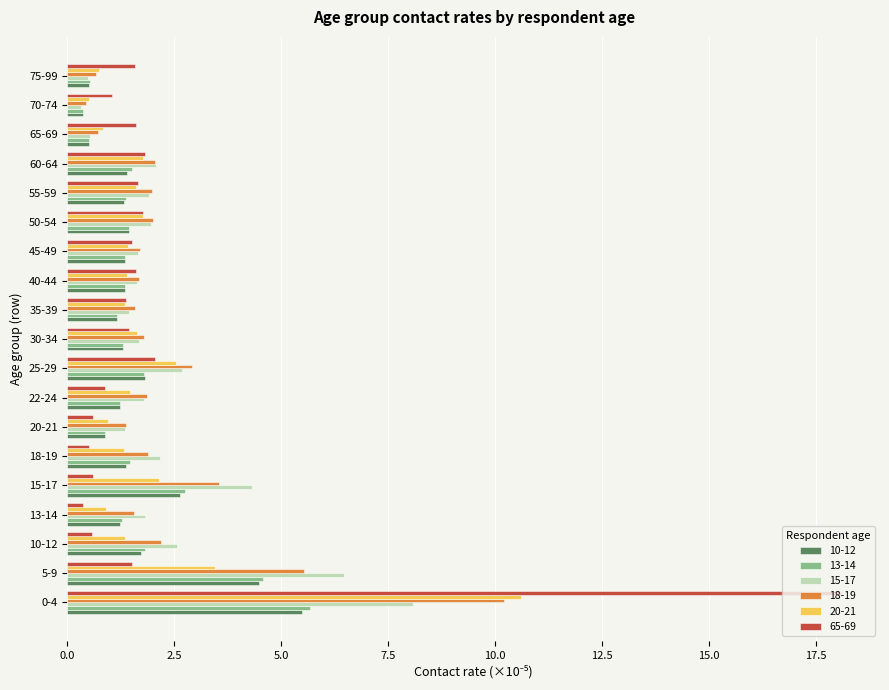

Where is 15-17 nearest to the value 4?

15-17